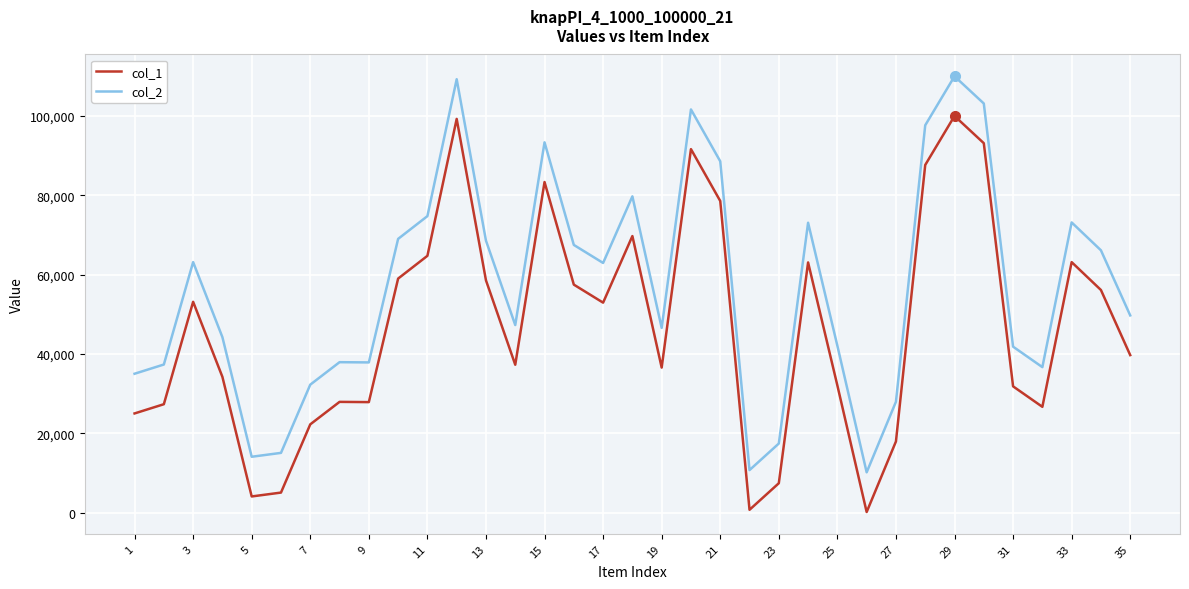

True or false: col_1 has more than 0 points higher than both neighbors.

True